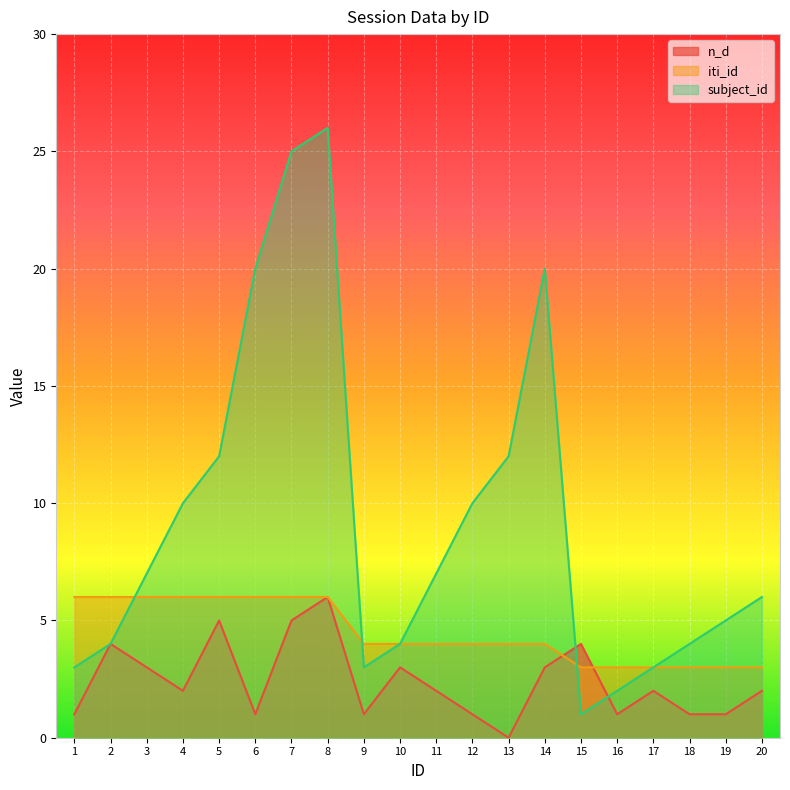

How many data points in n_d are less than 2?

8